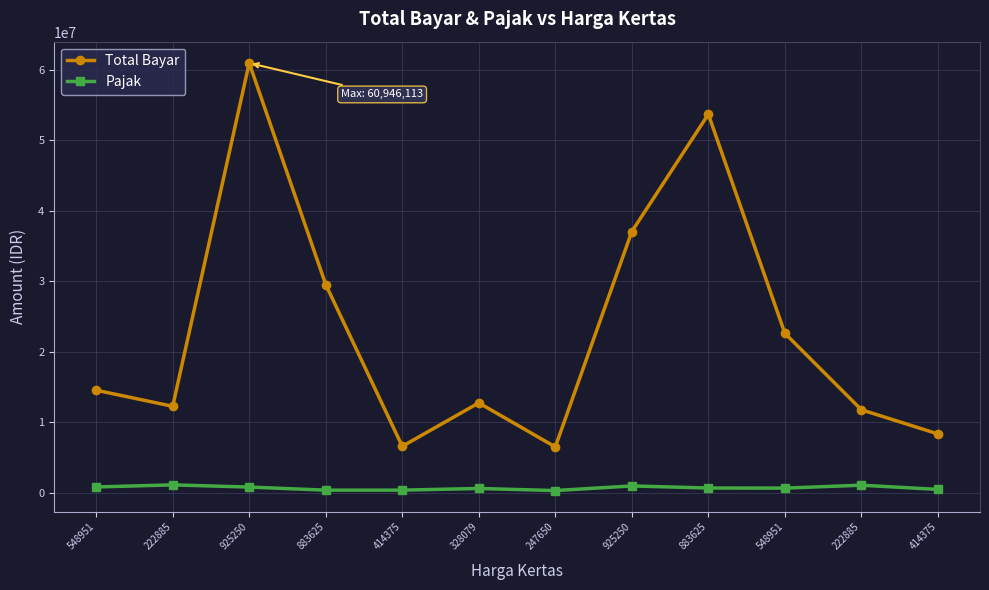

Where does the Total Bayar series first go above 14543973?

925250